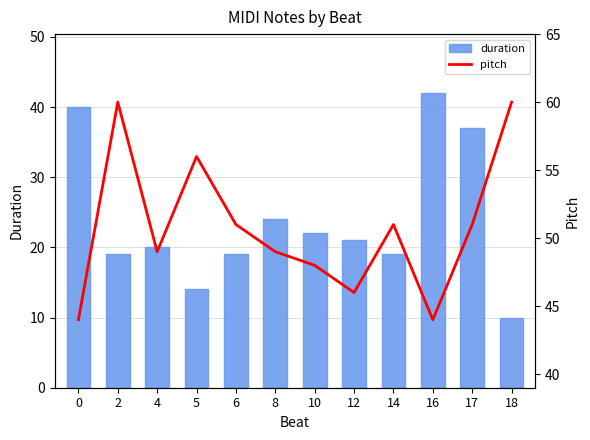

What is the difference between the highest and lowest values at 12?

25